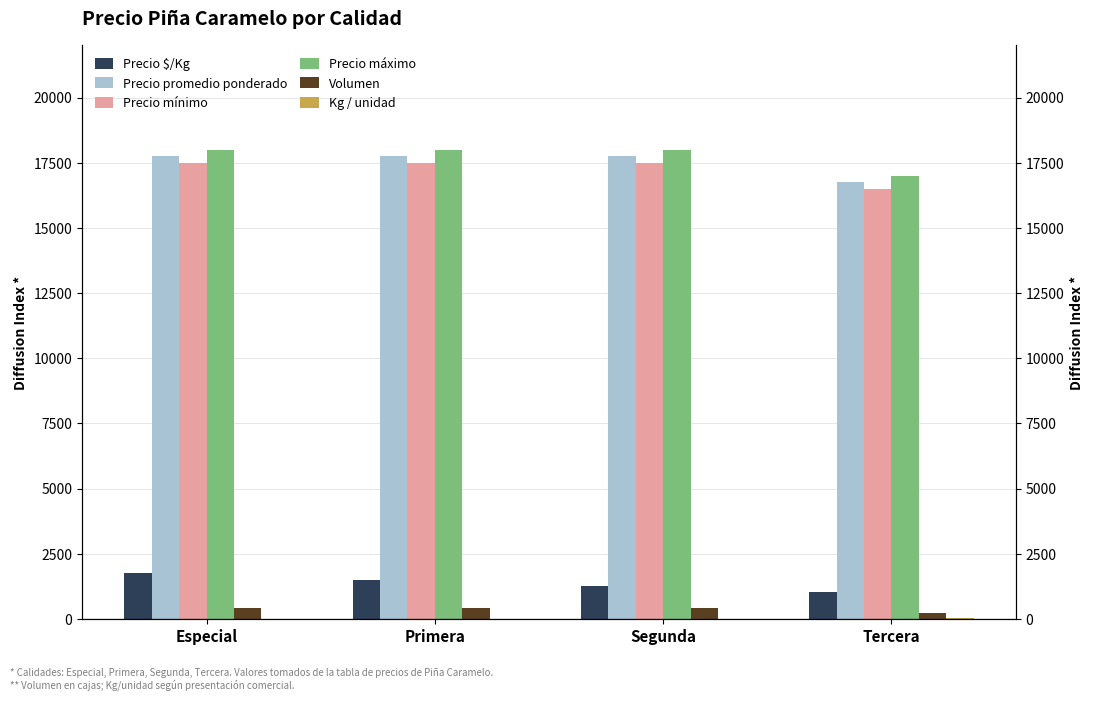

Where does the Precio $/Kg series first go above 1479?

Especial